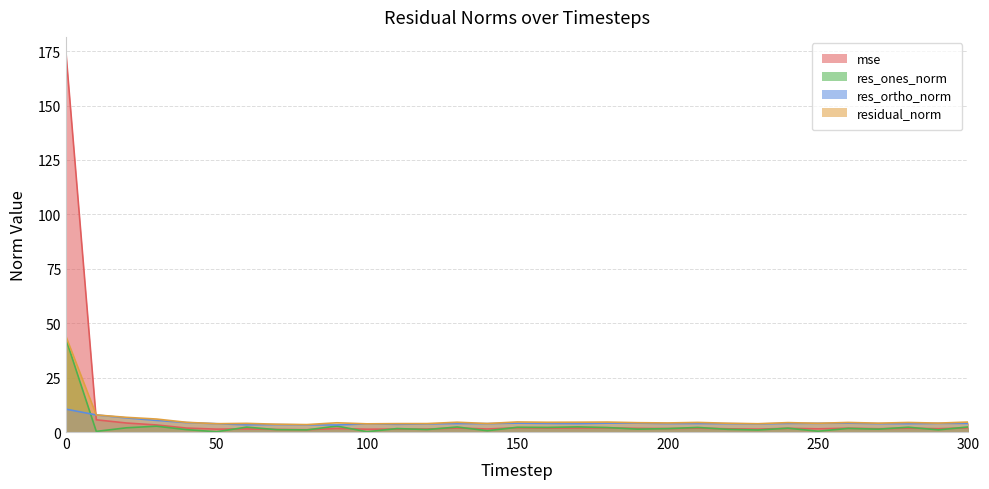

What is the total value across all series at 150?

12.8